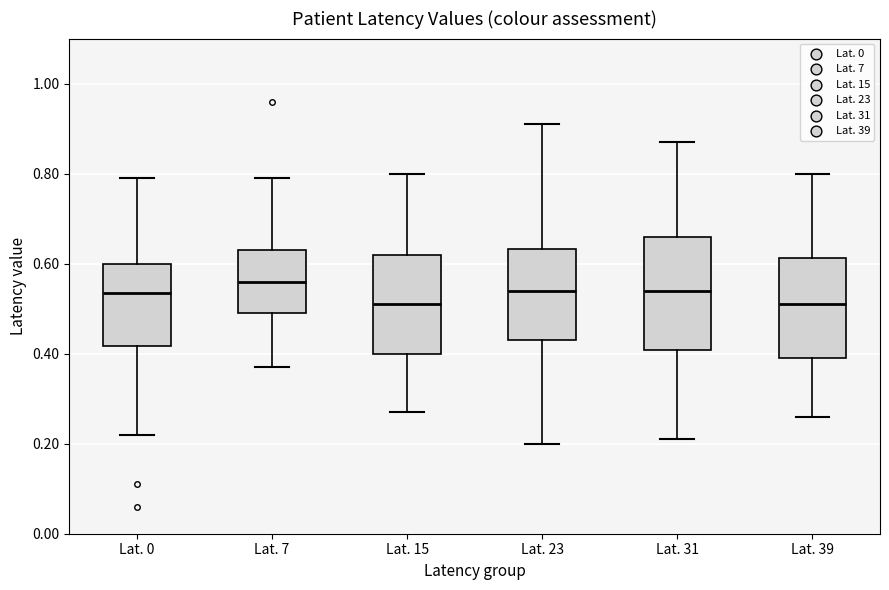

Reading left to right, transcribe this box plot: for each box, give where its median line is, the range the box spans, and where its two whiskers end, as read against the y-axis. The values are not printed on the chart, so give them approximately, as read against the axis.

Lat. 0: median 0.54, box 0.42 to 0.60, whiskers 0.22 to 0.80
Lat. 7: median 0.56, box 0.50 to 0.64, whiskers 0.38 to 0.80
Lat. 15: median 0.52, box 0.40 to 0.62, whiskers 0.28 to 0.80
Lat. 23: median 0.54, box 0.44 to 0.64, whiskers 0.20 to 0.92
Lat. 31: median 0.54, box 0.40 to 0.66, whiskers 0.22 to 0.88
Lat. 39: median 0.52, box 0.40 to 0.62, whiskers 0.26 to 0.80